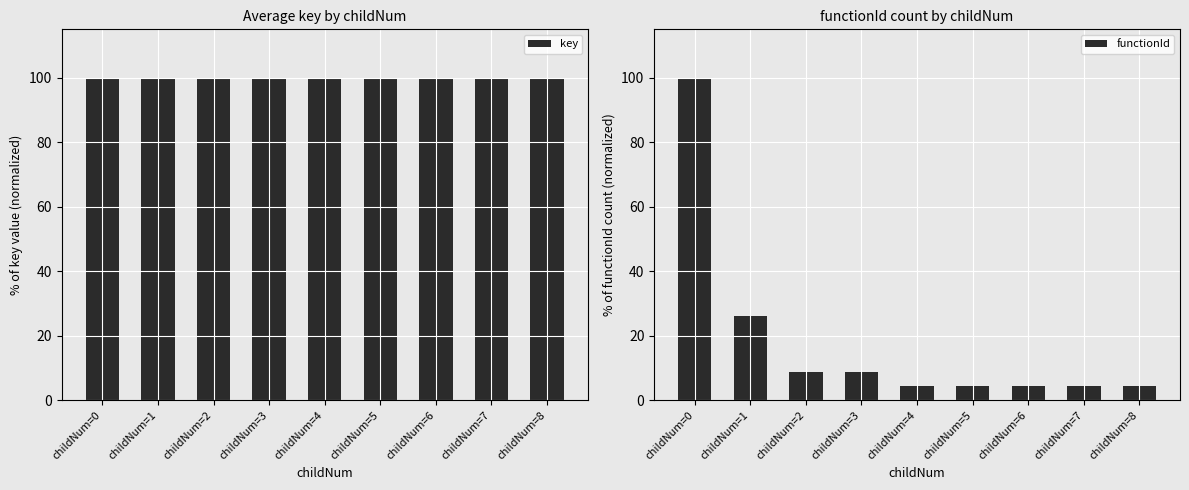

At how many categories does at least one series exceed 29?

9